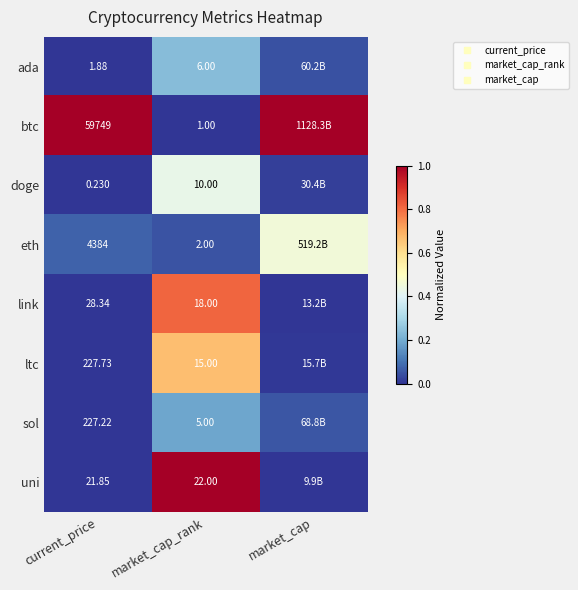

How many data points does each series have?

3